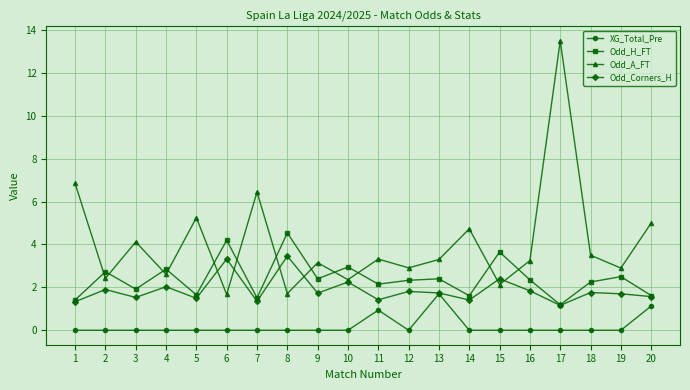

How many lines are shown in the chart?

4